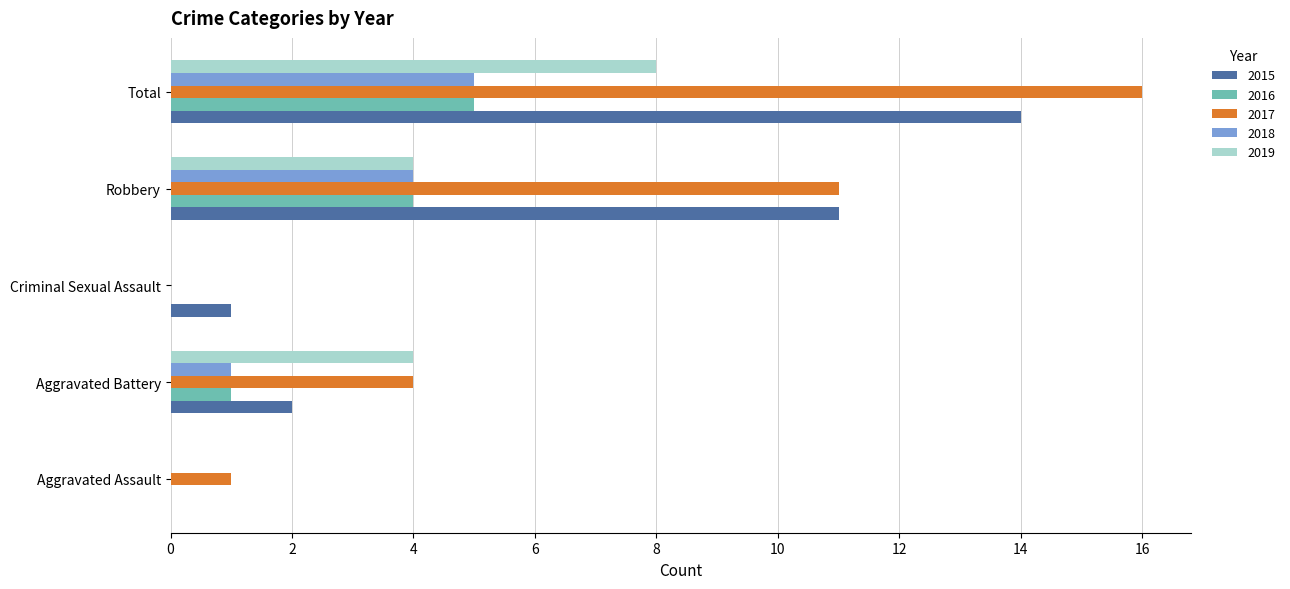

Between Aggravated Assault and Aggravated Battery, which series saw the biggest shift?

2019